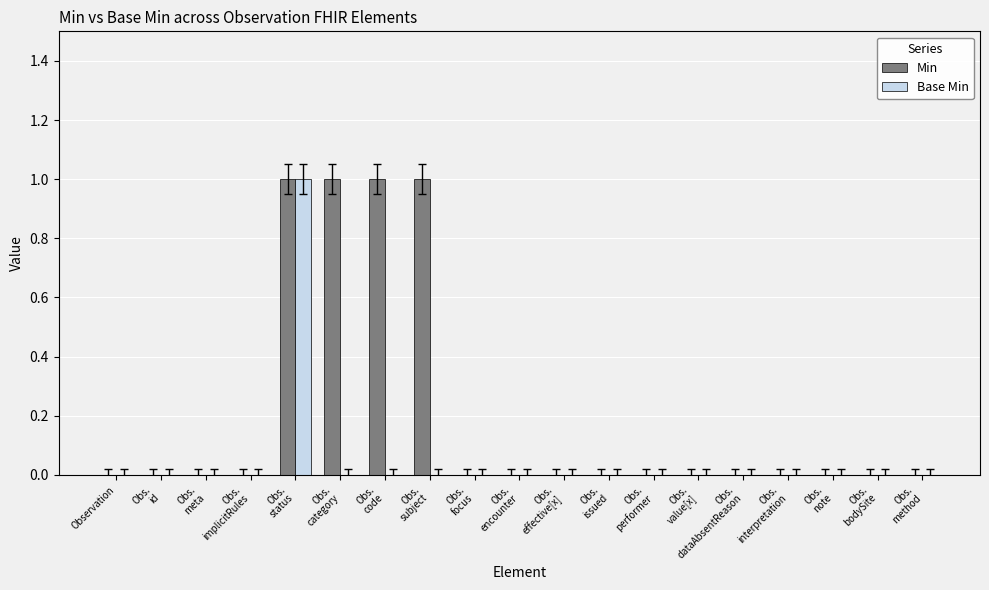

Which series has the largest total across all categories?

Min